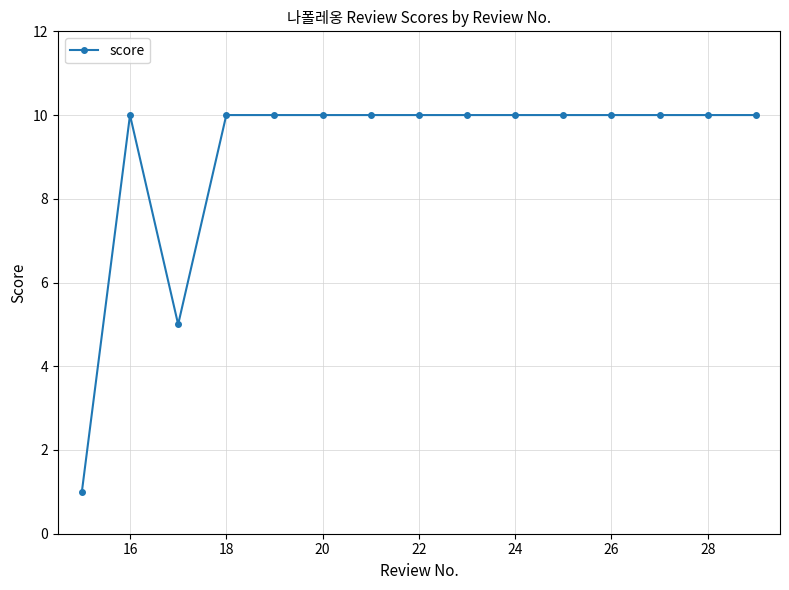

What is the value of the 8th point from the left?

10